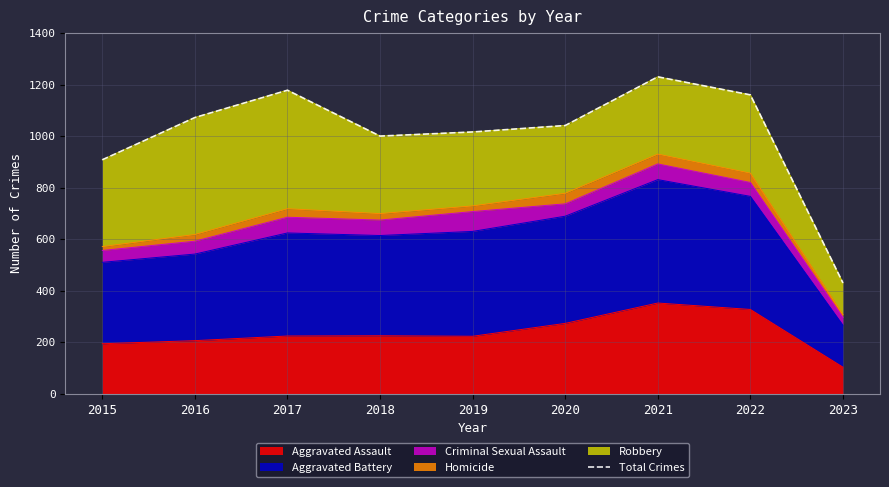

Which category has the lowest value across all series?

2023